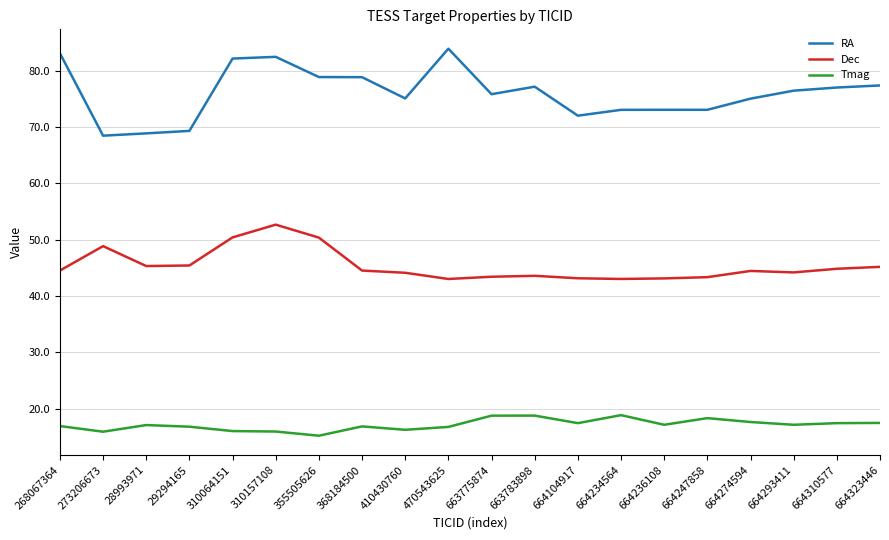

True or false: Dec and RA intersect in this chart.

False